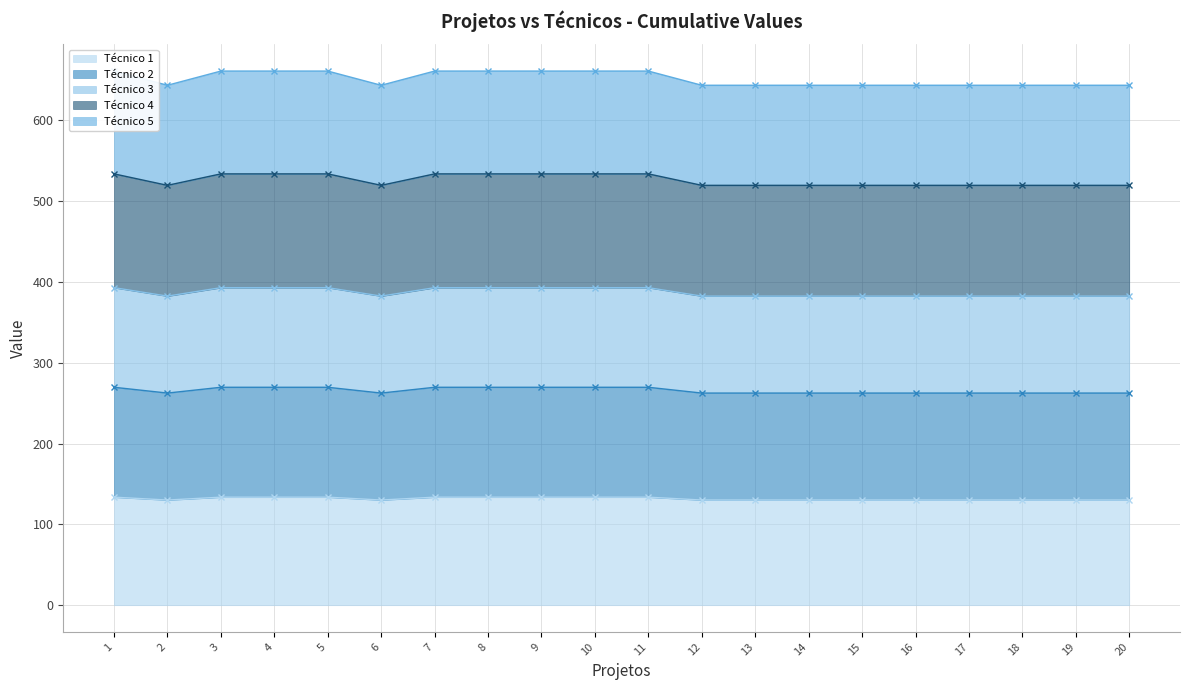

True or false: Técnico 1 has a value of 218.5 at 20.

False